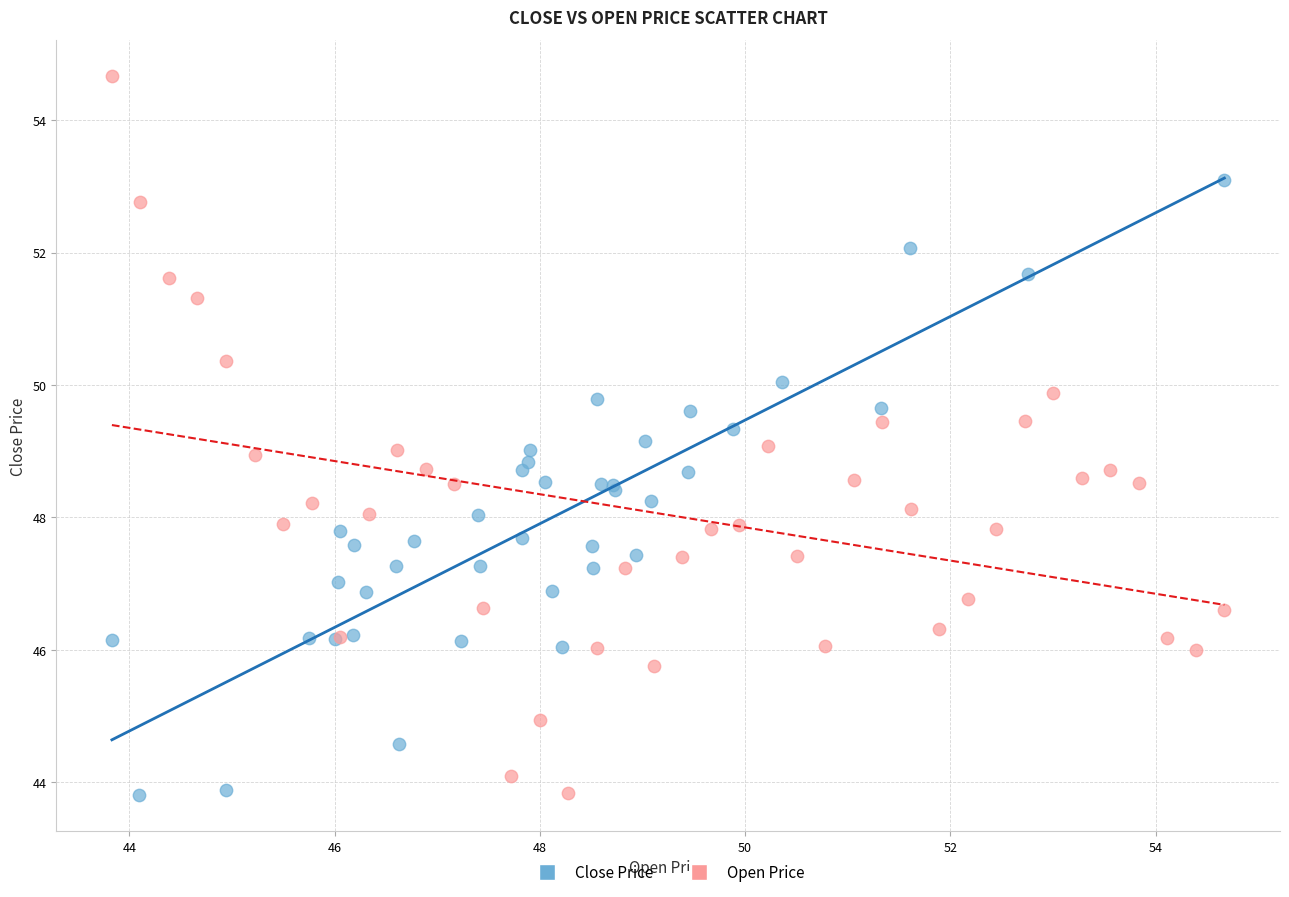

Which series reaches the maximum Y coordinate?

Open Price